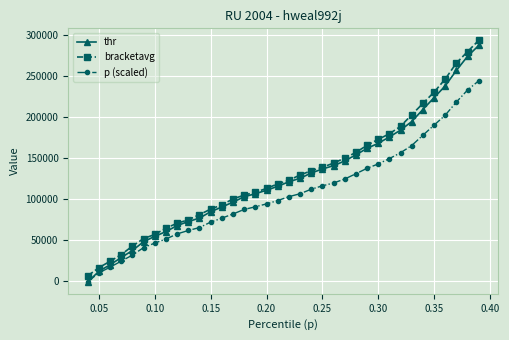

What is the value of the p (scaled) point at the 14th from the left?

81800.0